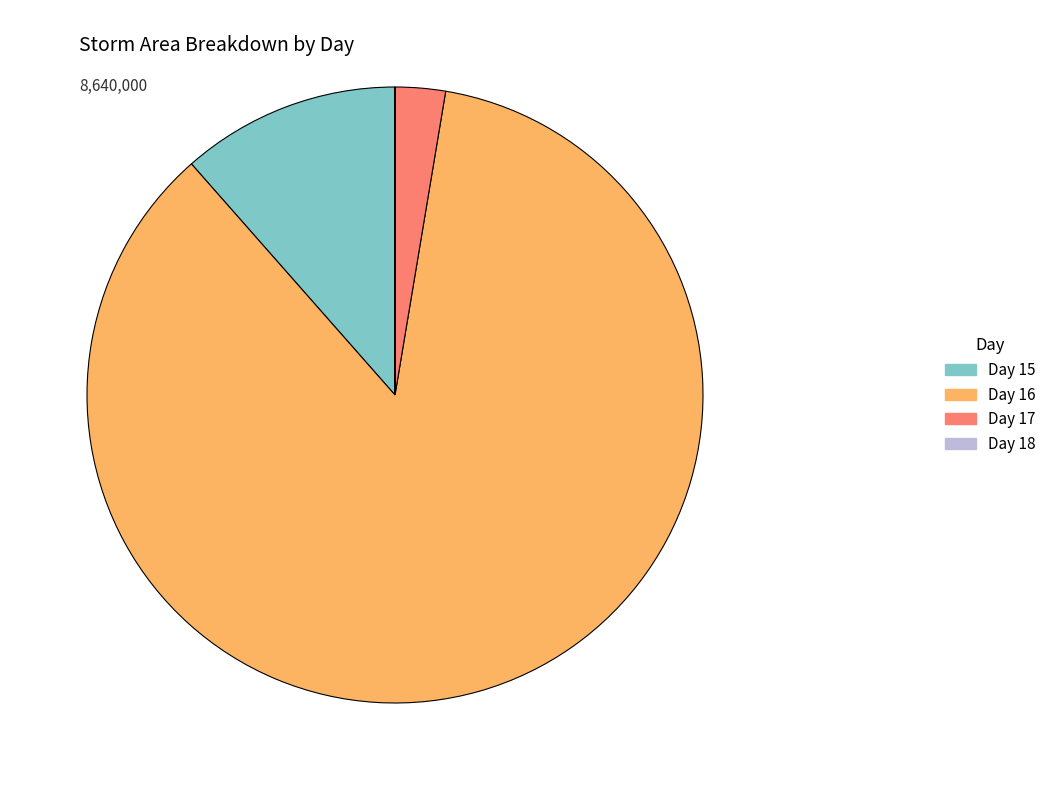

Is there a majority slice in this chart?

Yes